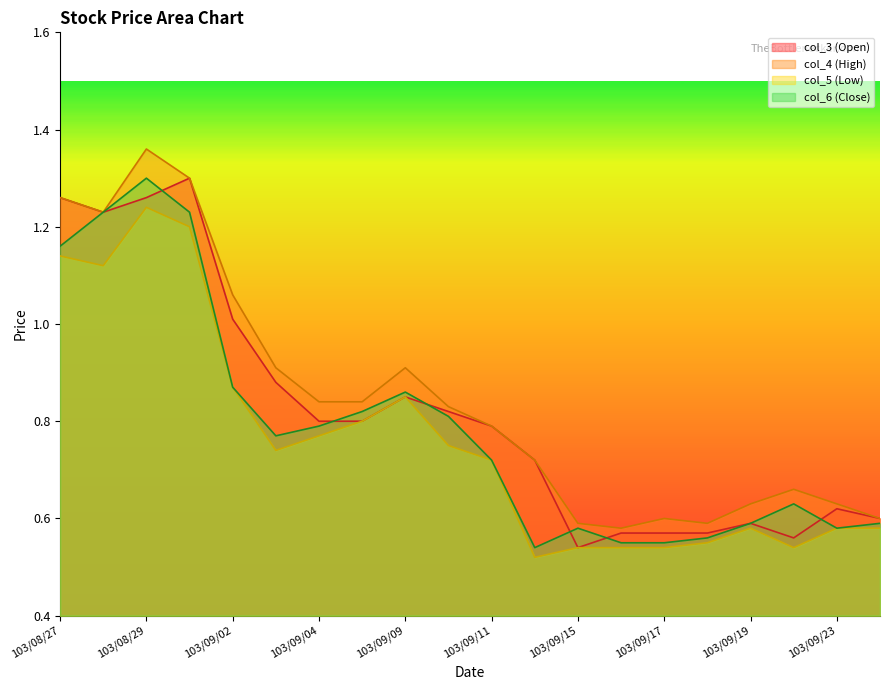

List the series in order of their peak value, highest first.

col_4, col_3, col_6, col_5